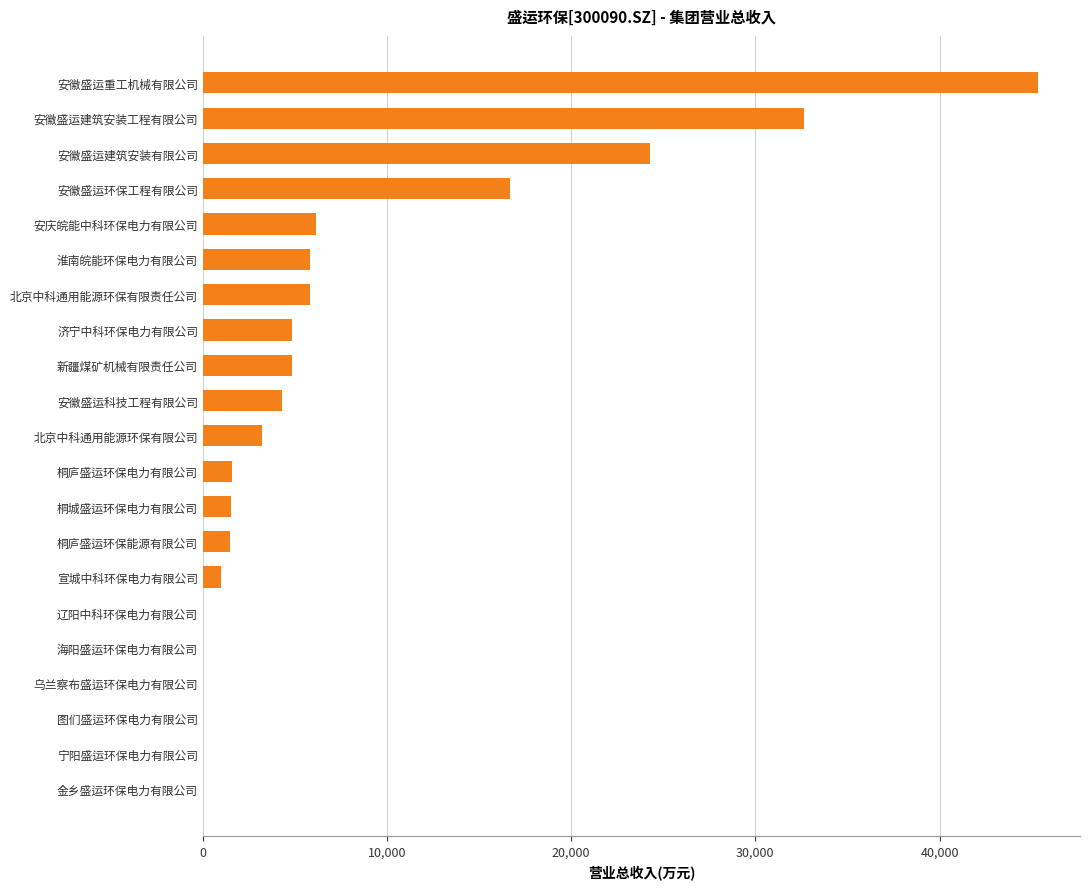

What is the sum of the values at 安庆皖能中科环保电力有限公司 and 金乡盛运环保电力有限公司?

6121.3